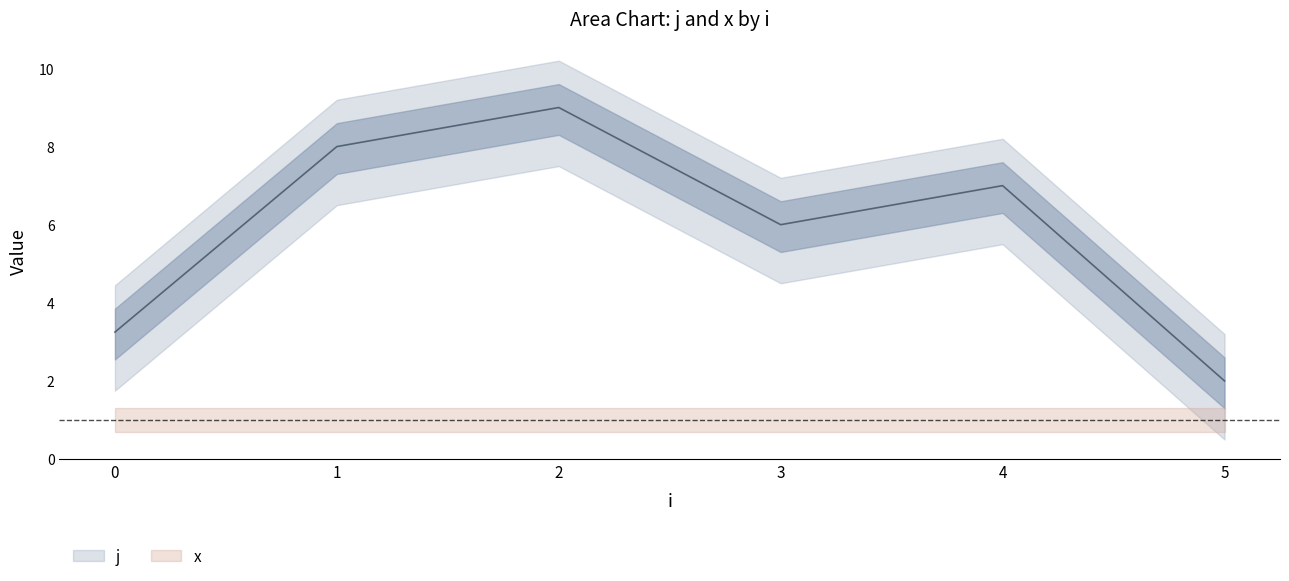

What are all the series names shown in the legend?

j, x